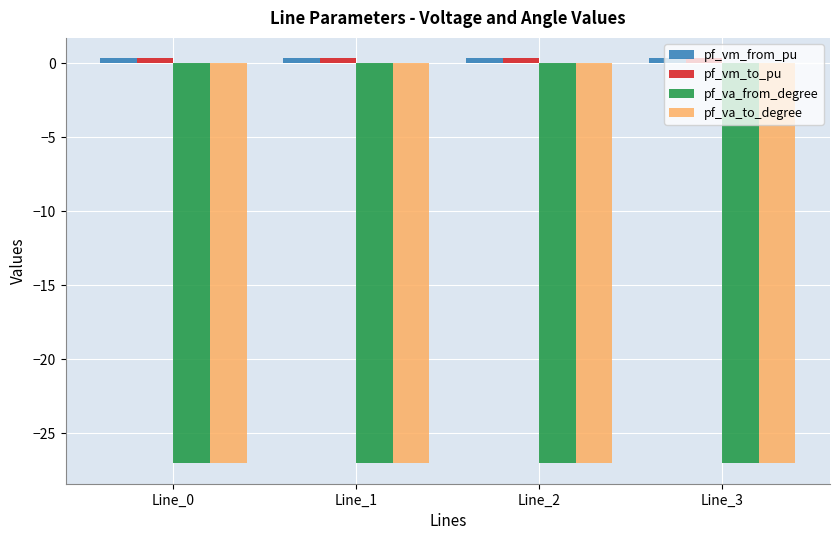

Is it true that pf_vm_from_pu equals 0.3 at Line_3?

True